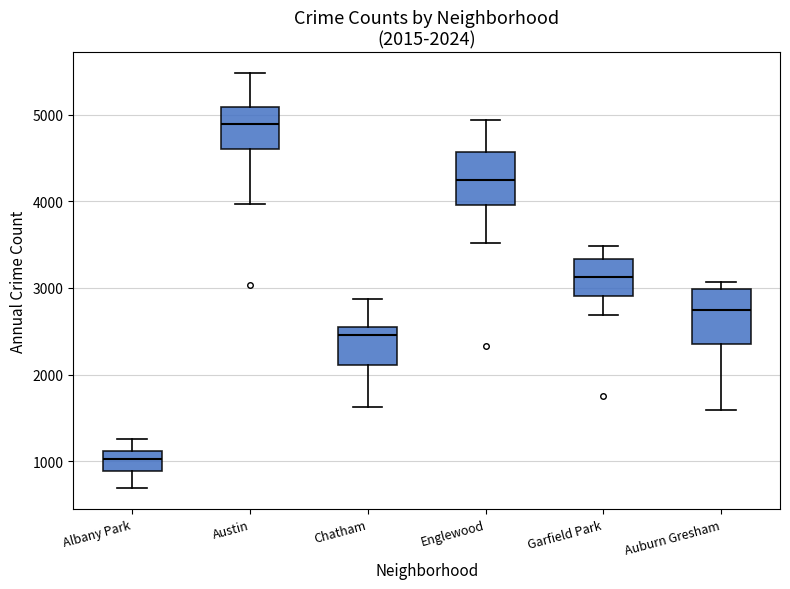

Which box has the lowest median line?

Albany Park